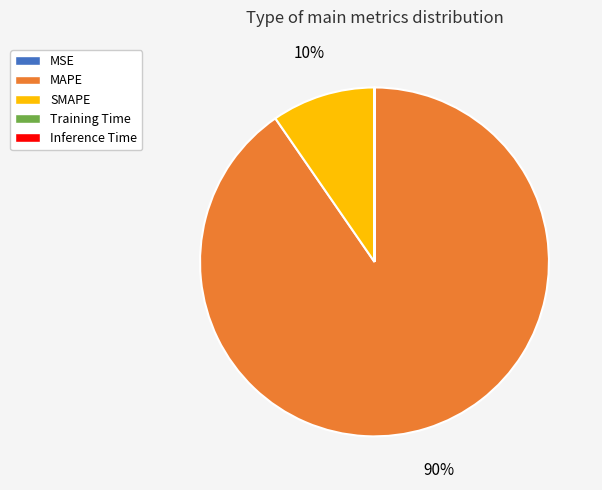

True or false: MAPE accounts for 80% of the total.

False